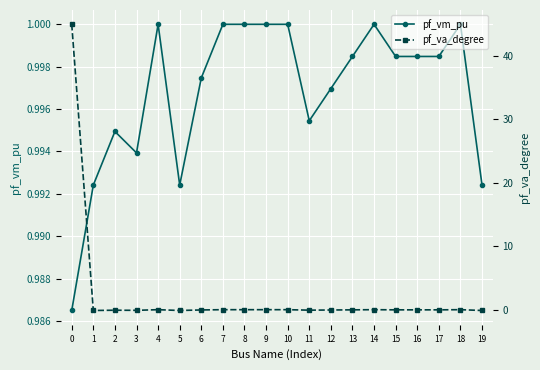

Which series changed the most between 10 and 14?

pf_va_degree